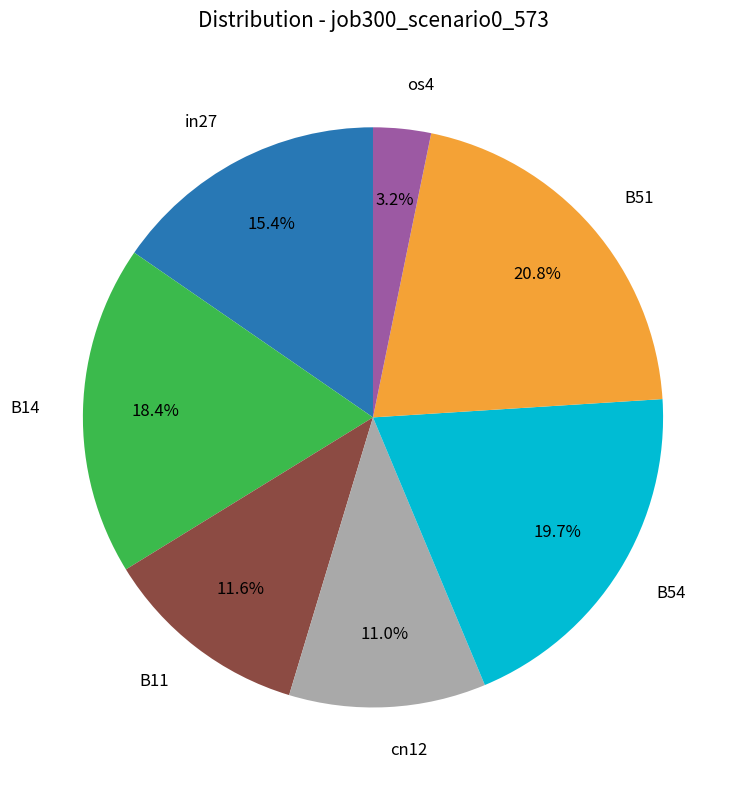

Is there a majority slice in this chart?

No